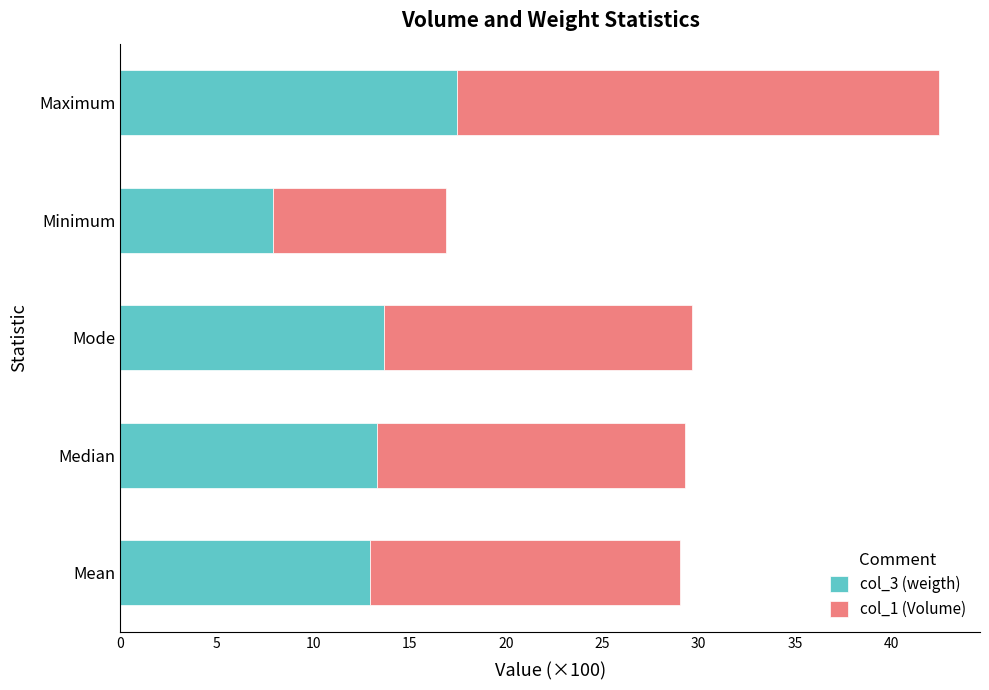

What is the total value across all series at Minimum?

16.9